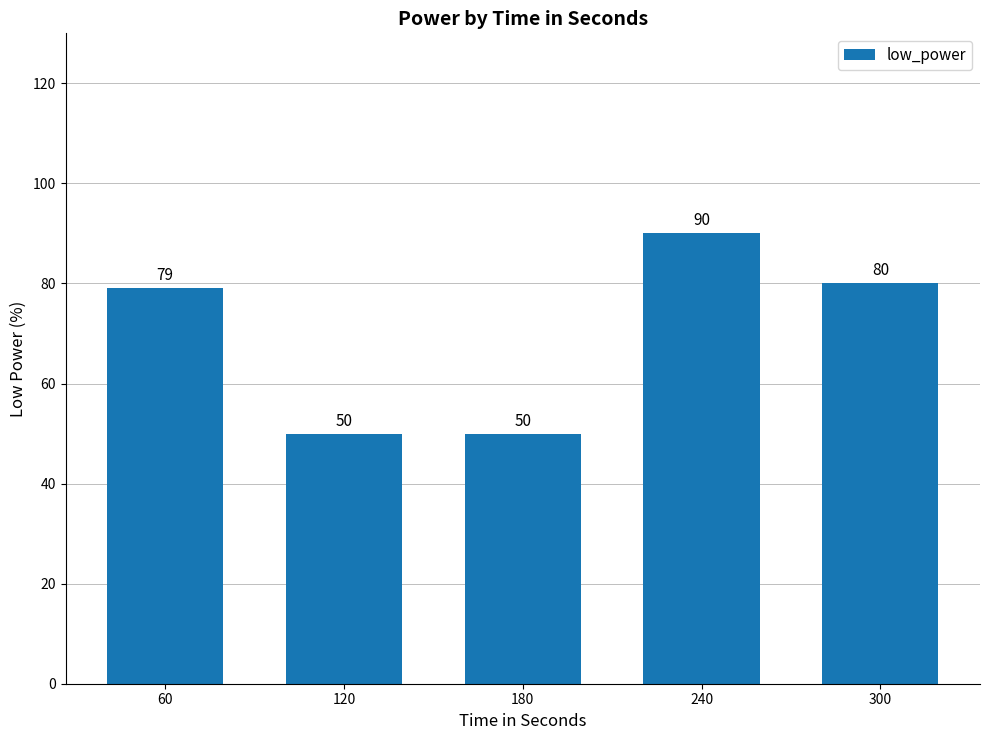

How many values are below 79?

2